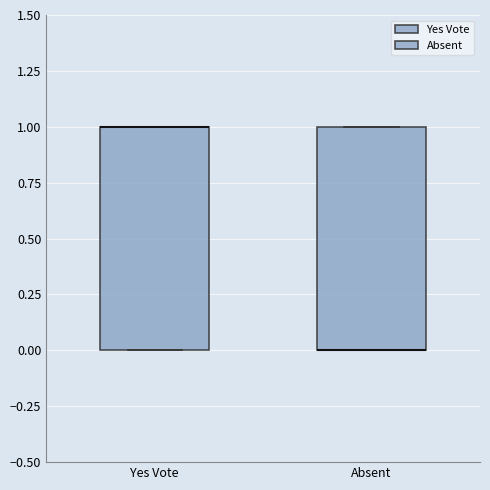

Where is the upper edge of the box for Yes Vote on the y-axis? The values are not printed on the chart, so give them approximately, as read against the axis.

1